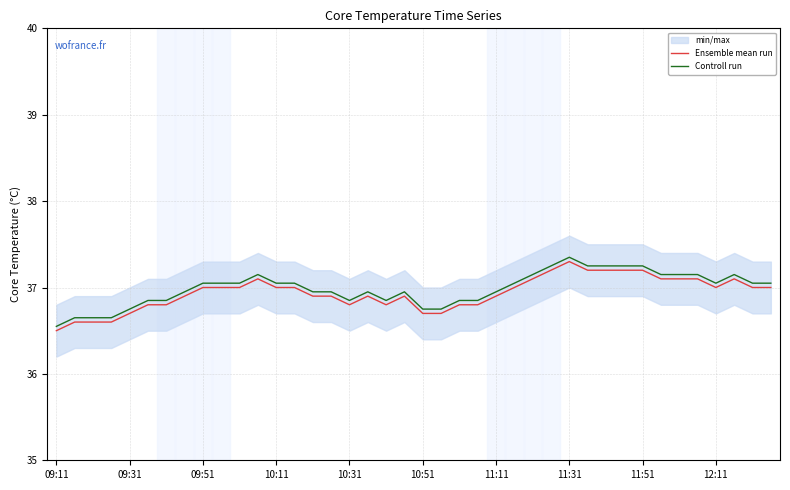

Which category has the lowest value in the Controll run series?

09:11